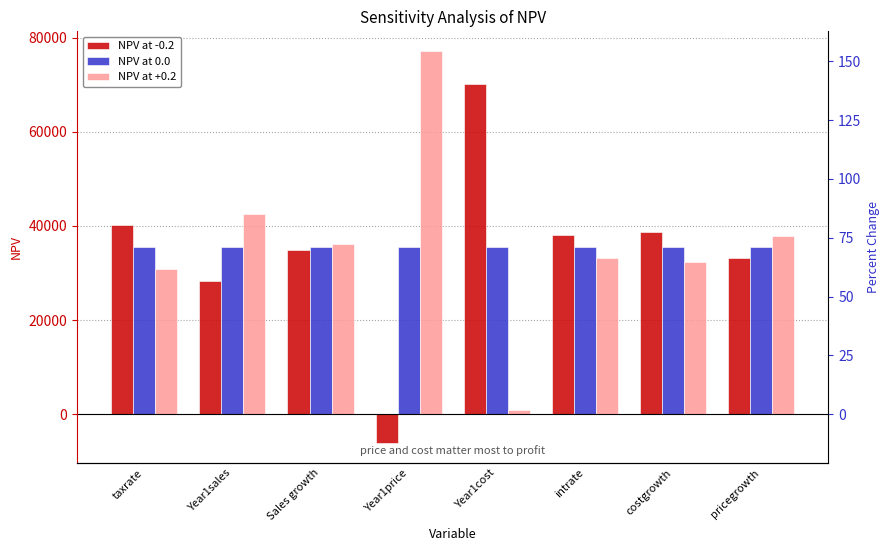

The NPV at +0.2 series shows 53236.9 at costgrowth. True or false?

False